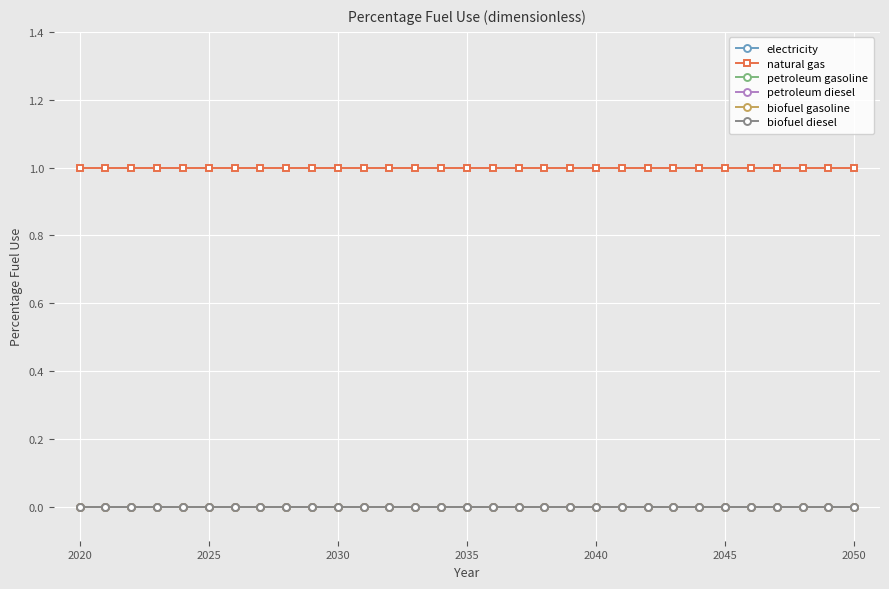

How many categories are shown in the chart?

31